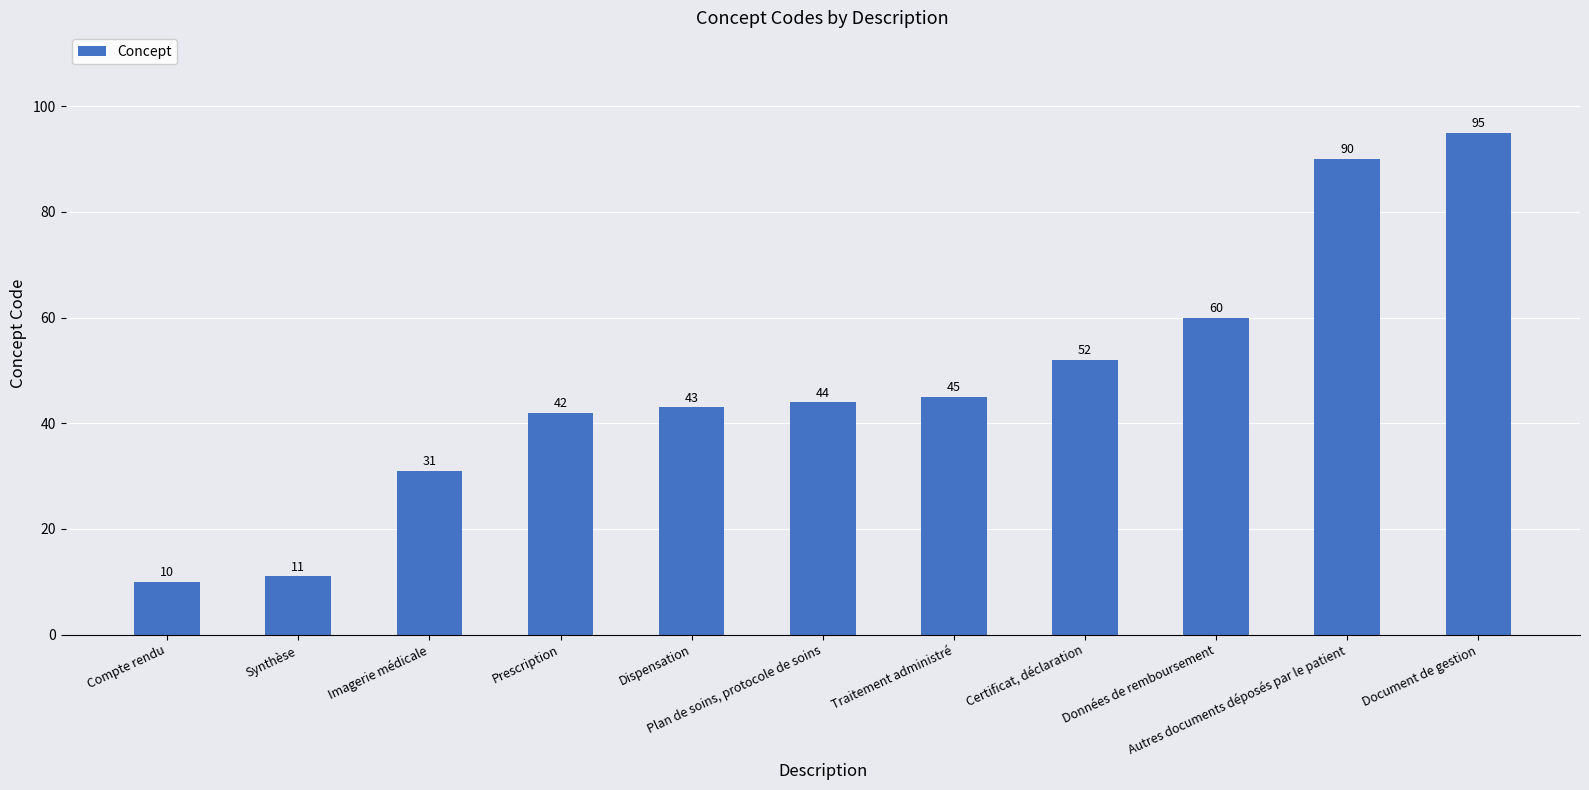

Approximately how many times larger is the value at Autres documents déposés par le patient compared to Dispensation?

2.1